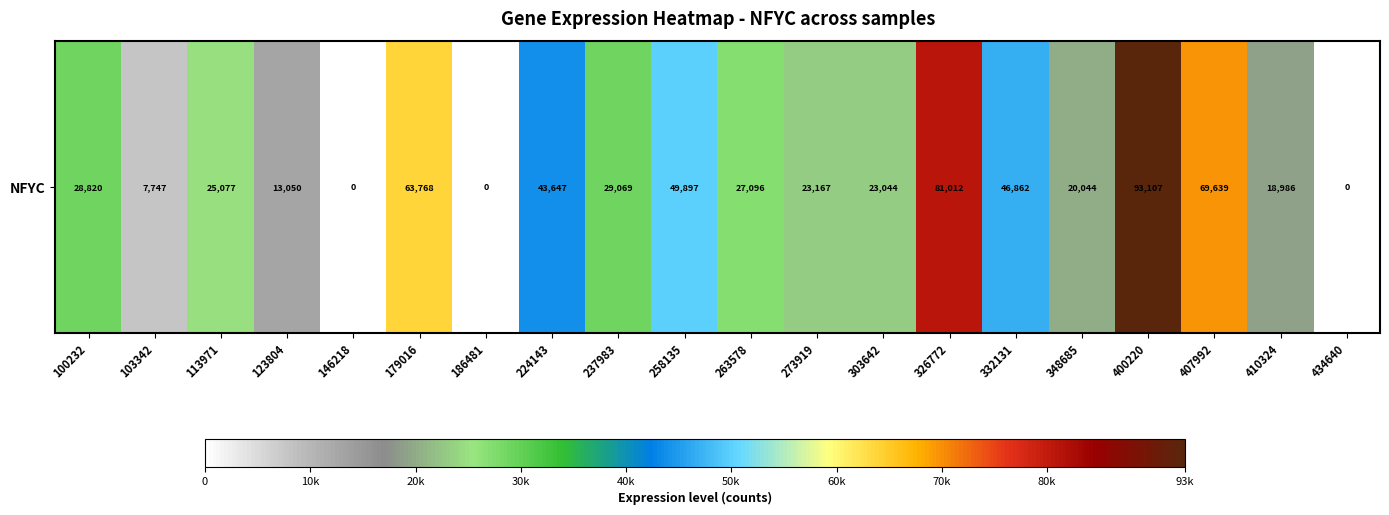

What is the difference between the second highest and minimum values?

81012